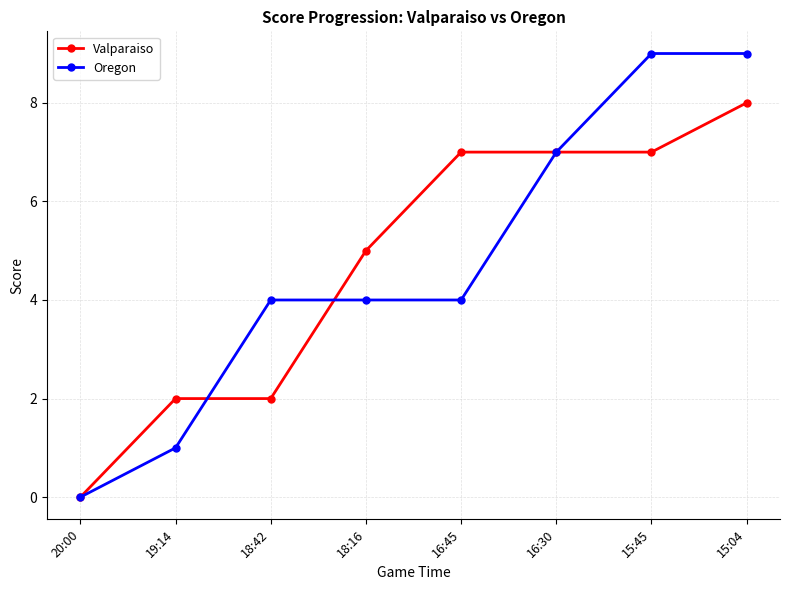

Reading right to left, list all the values displayed in this chart.

Valparaiso: 15:04=8	15:45=7	16:30=7	16:45=7	18:16=5	18:42=2	19:14=2	20:00=0
Oregon: 15:04=9	15:45=9	16:30=7	16:45=4	18:16=4	18:42=4	19:14=1	20:00=0